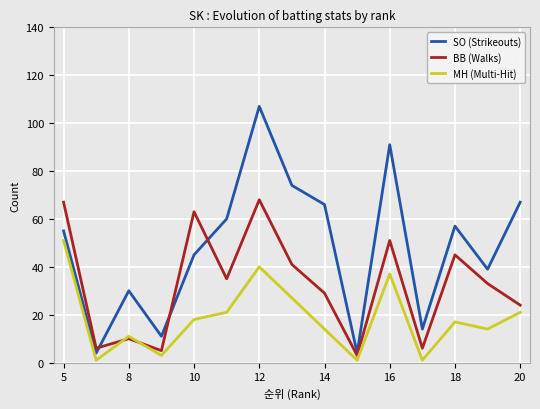

In BB (Walks), how many points are lower than both neighbors (excluding endpoints)?

5